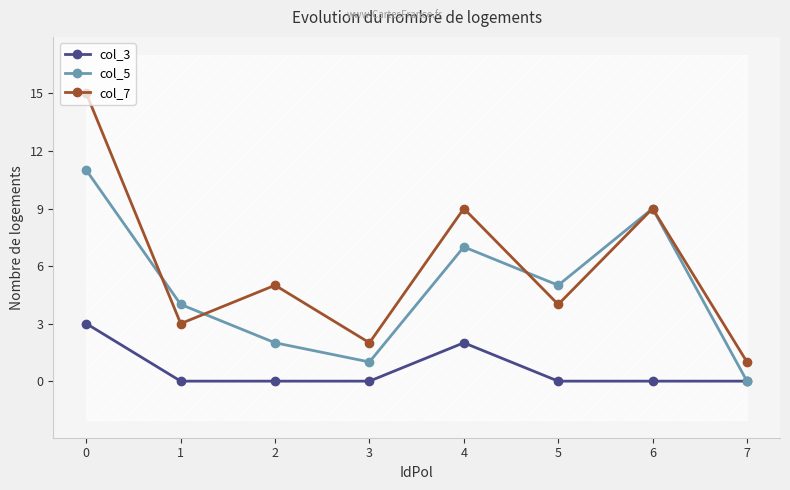

Reading left to right, extract all data points from this chart.

col_3: 3	0	0	0	2	0	0	0
col_5: 11	4	2	1	7	5	9	0
col_7: 15	3	5	2	9	4	9	1